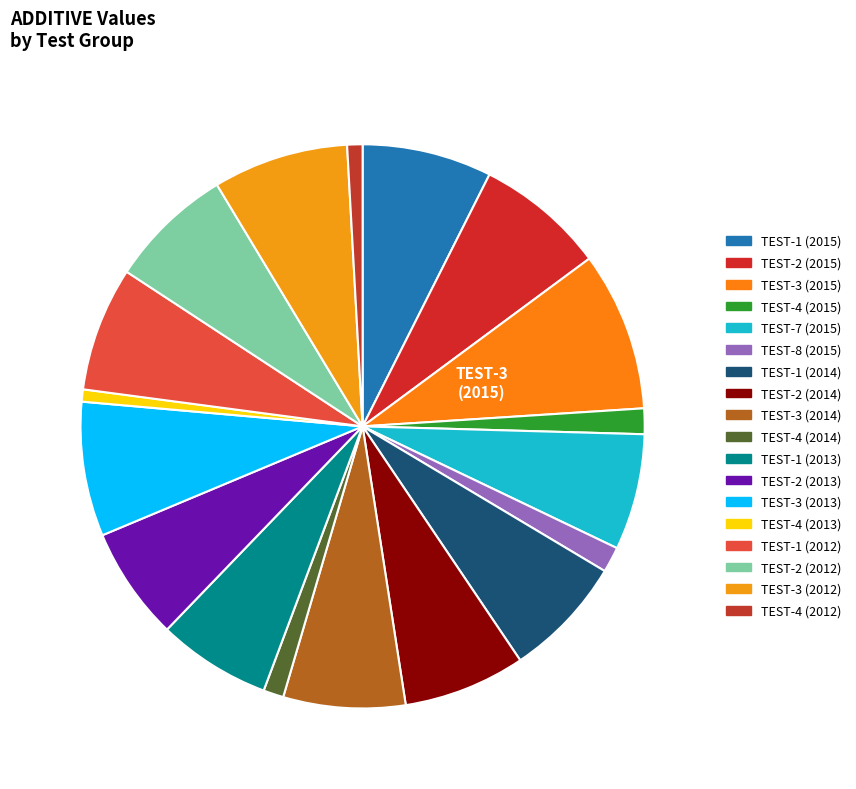

To the nearest percent, what is the difference between the largest and smallest slice percentages?

8%